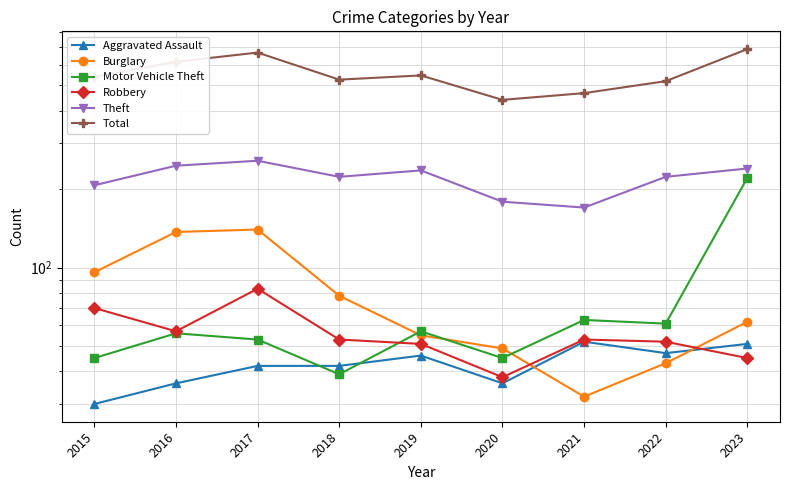

Reading left to right, transcribe all the data shown in this chart.

Aggravated Assault: 2015=30	2016=36	2017=42	2018=42	2019=46	2020=36	2021=52	2022=47	2023=51
Burglary: 2015=96	2016=137	2017=140	2018=78	2019=55	2020=49	2021=32	2022=43	2023=62
Motor Vehicle Theft: 2015=45	2016=56	2017=53	2018=39	2019=57	2020=45	2021=63	2022=61	2023=221
Robbery: 2015=70	2016=57	2017=83	2018=53	2019=51	2020=38	2021=53	2022=52	2023=45
Theft: 2015=207	2016=246	2017=257	2018=223	2019=236	2020=179	2021=170	2022=223	2023=240
Total: 2015=539	2016=616	2017=668	2018=526	2019=546	2020=440	2021=467	2022=519	2023=689